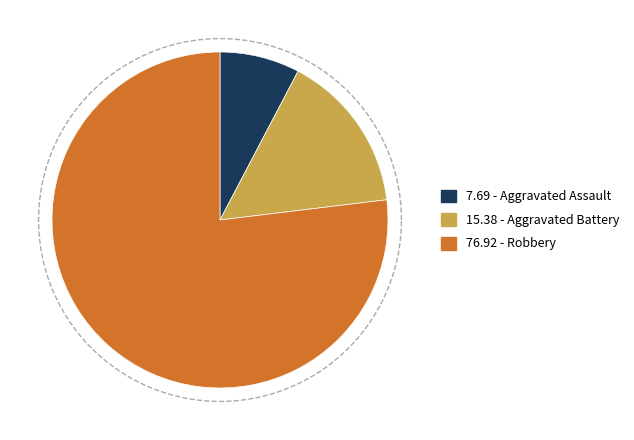

Which category has the biggest portion of the pie?

Robbery